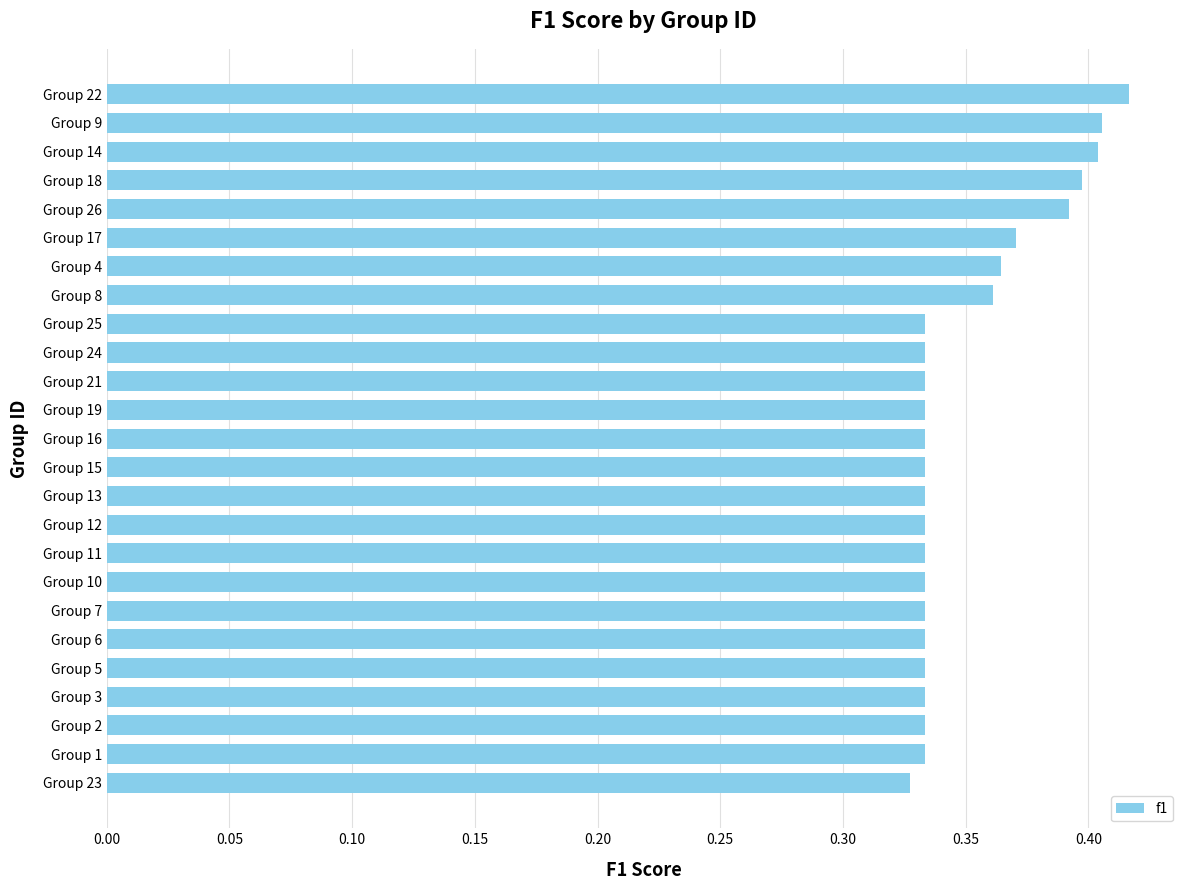

What is the difference between the maximum and minimum values?

0.1